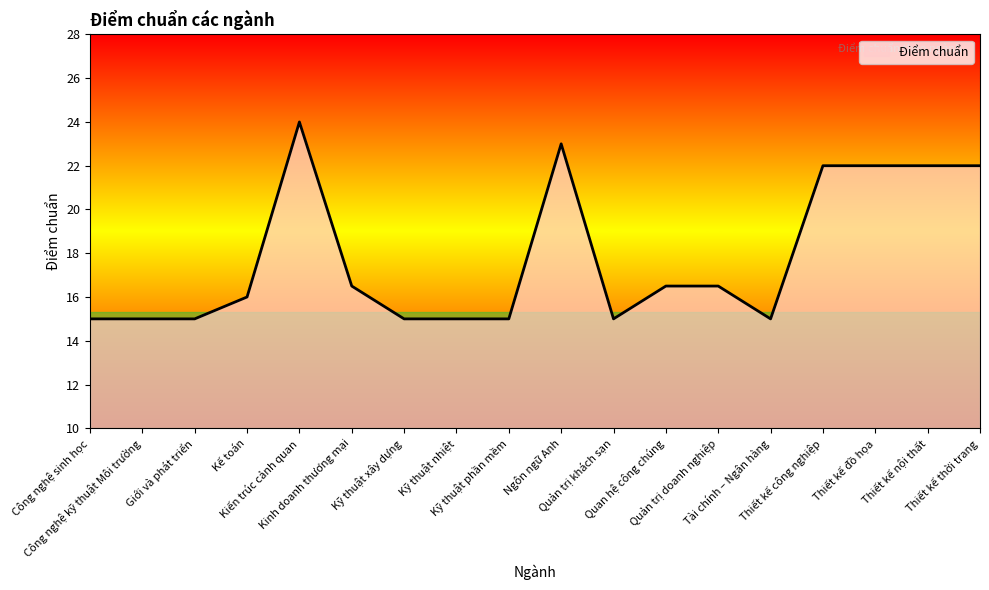

What is the minimum value shown in the chart?

15.0